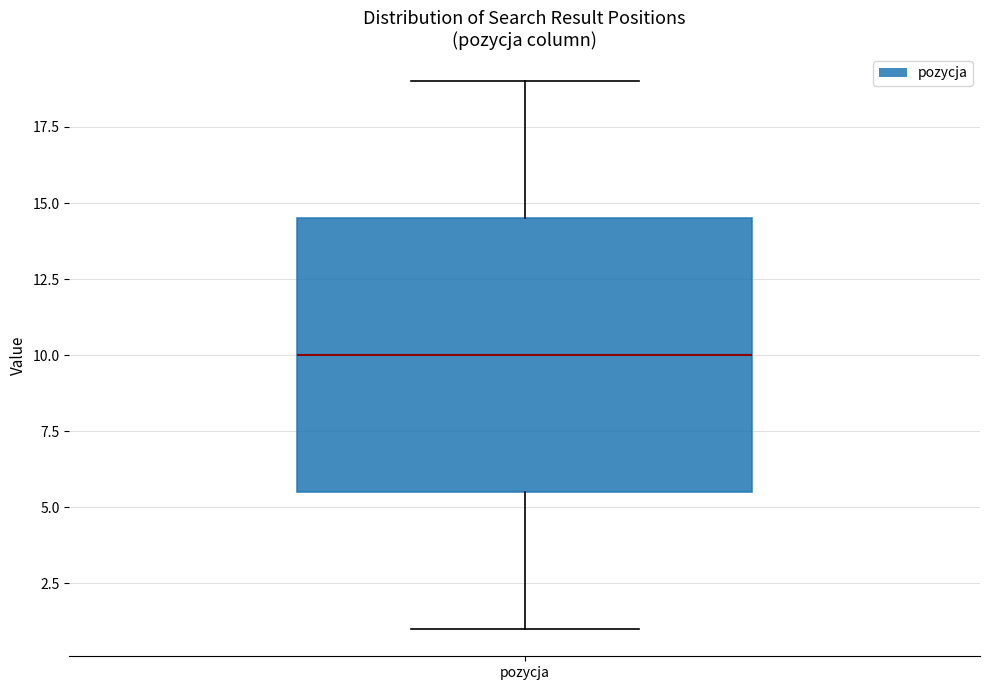

Transcribe this box plot: give where the median line is, the range the box spans, and where the two whiskers end, as read against the y-axis. The values are not printed on the chart, so give them approximately, as read against the axis.

median 10.0, box 5.5 to 14.5, whiskers 1.0 to 19.0